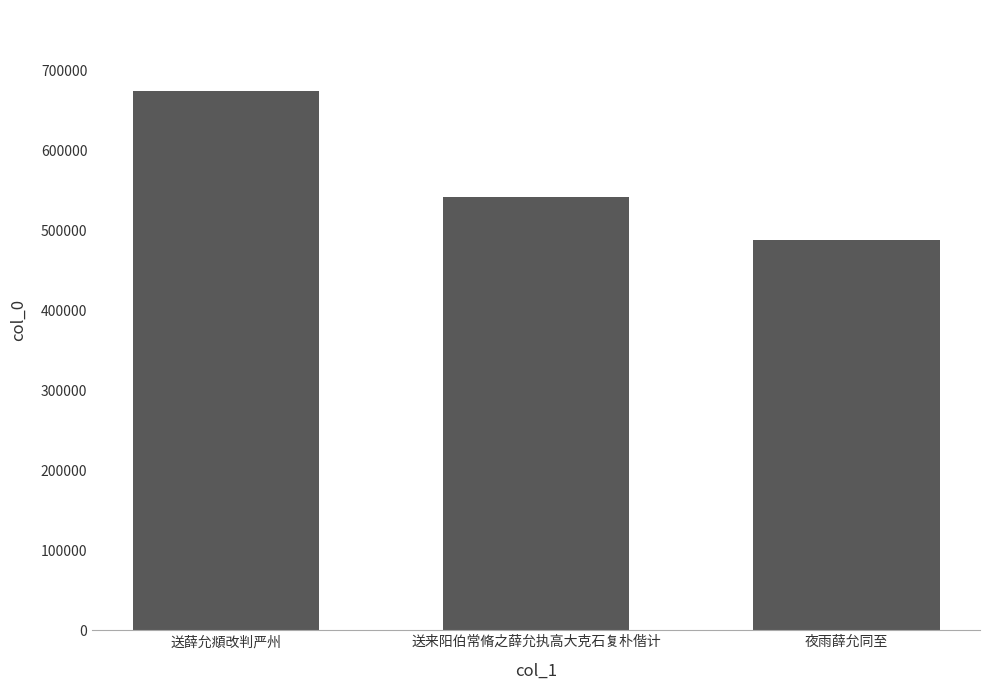

Where is the data nearest to the value 581418?

送来阳伯常脩之薛允执高大克石复朴偕计